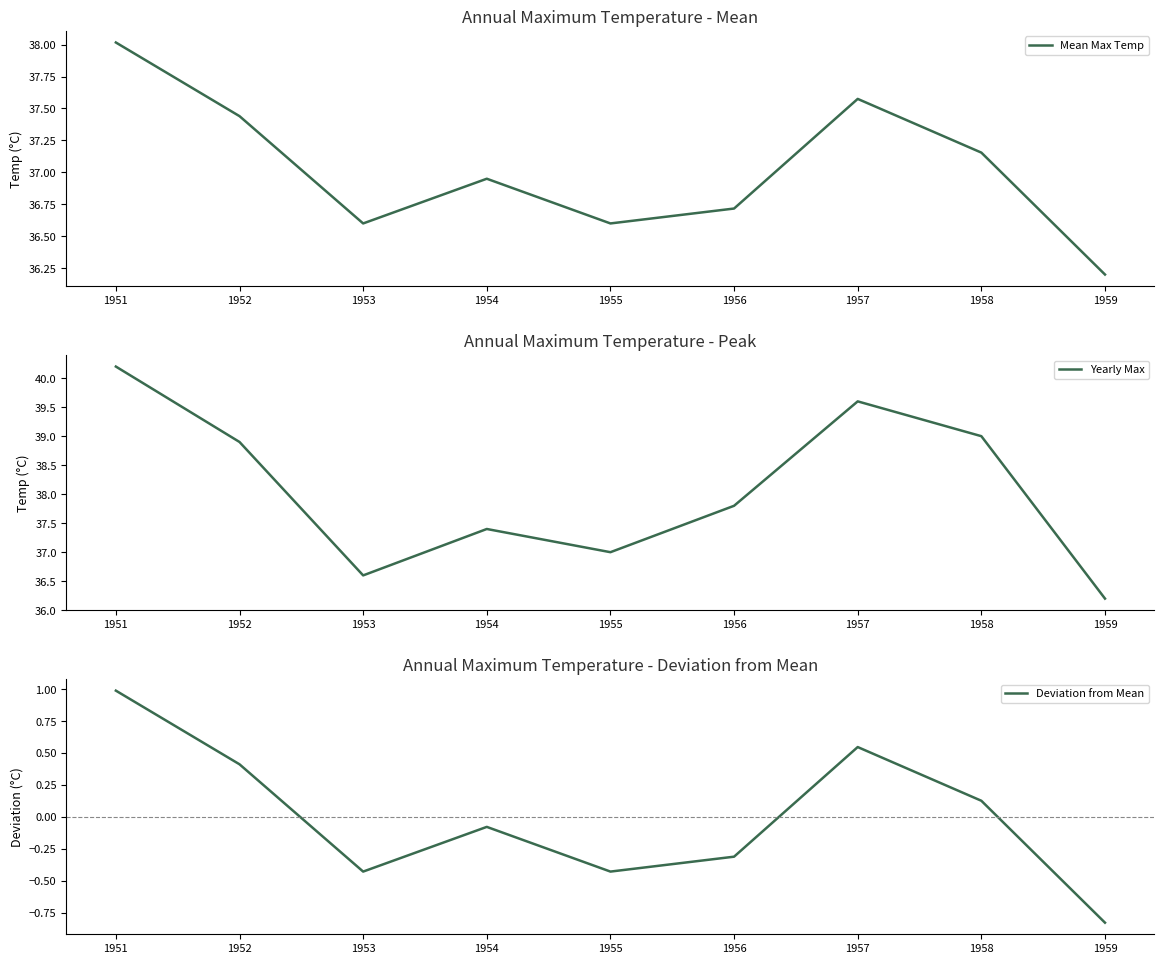

How many interior local valleys does the Deviation from Mean series have?

2